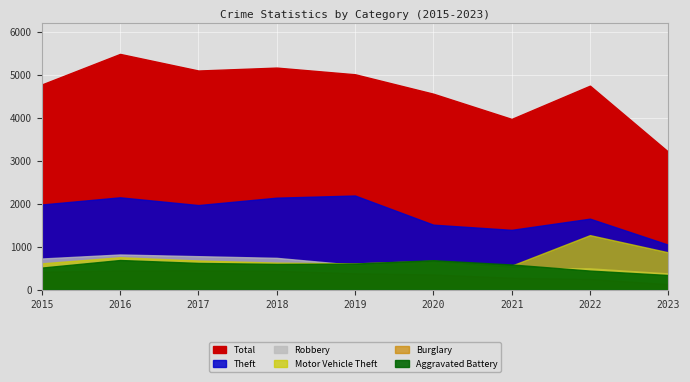

What is the value of the Burglary point at the 2nd from the left?

451